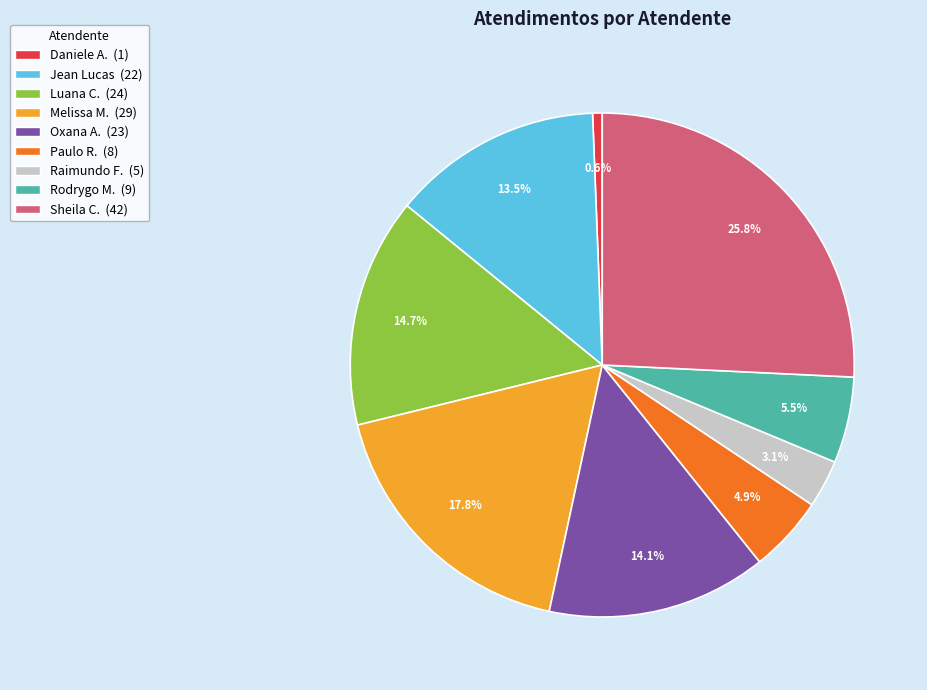

Is there a majority slice in this chart?

No